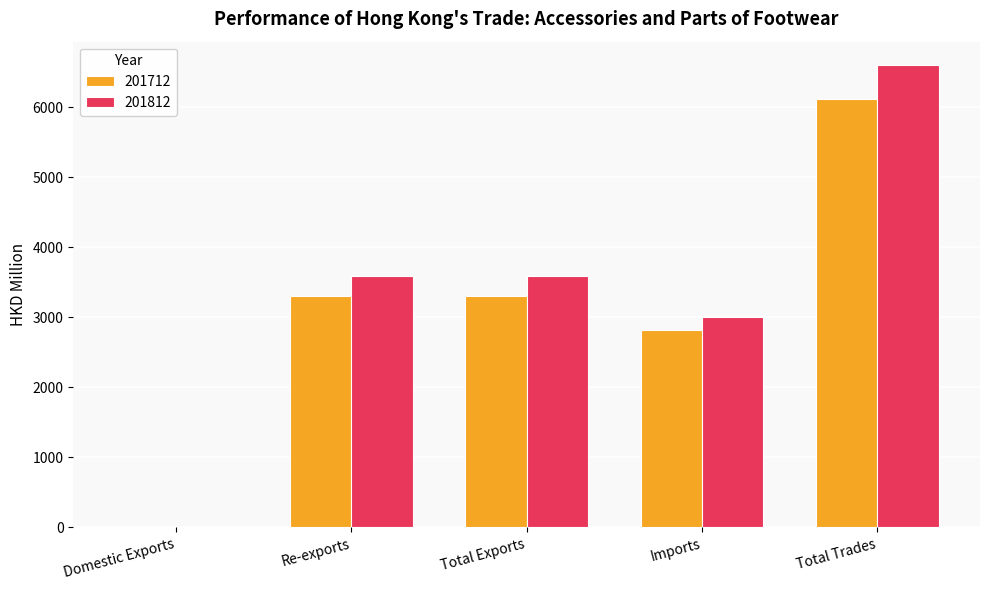

The value of 201812 at Total Exports is 3594.9. True or false?

True